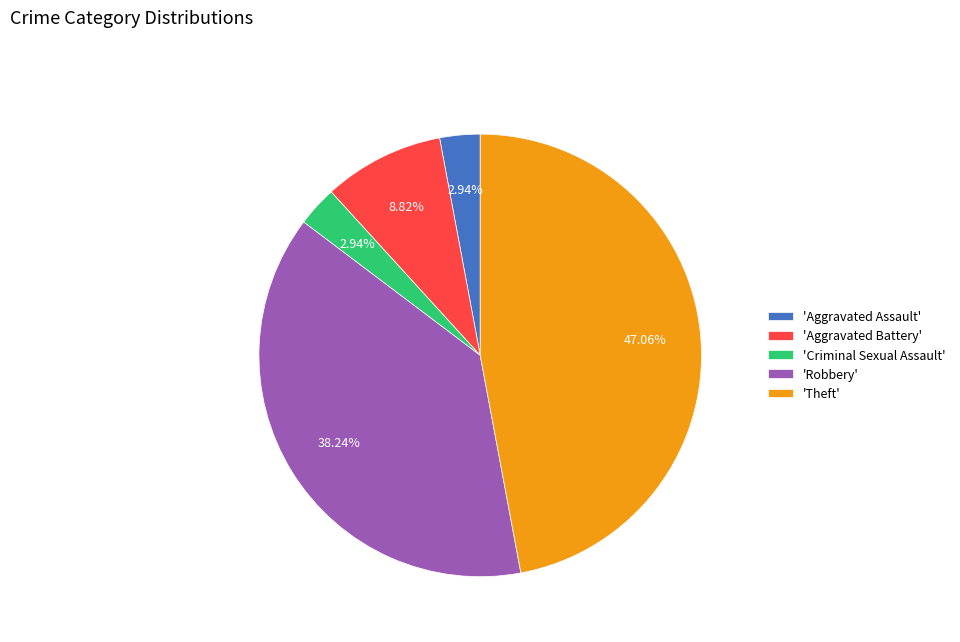

Does 'Robbery' represent more than half of the total?

No